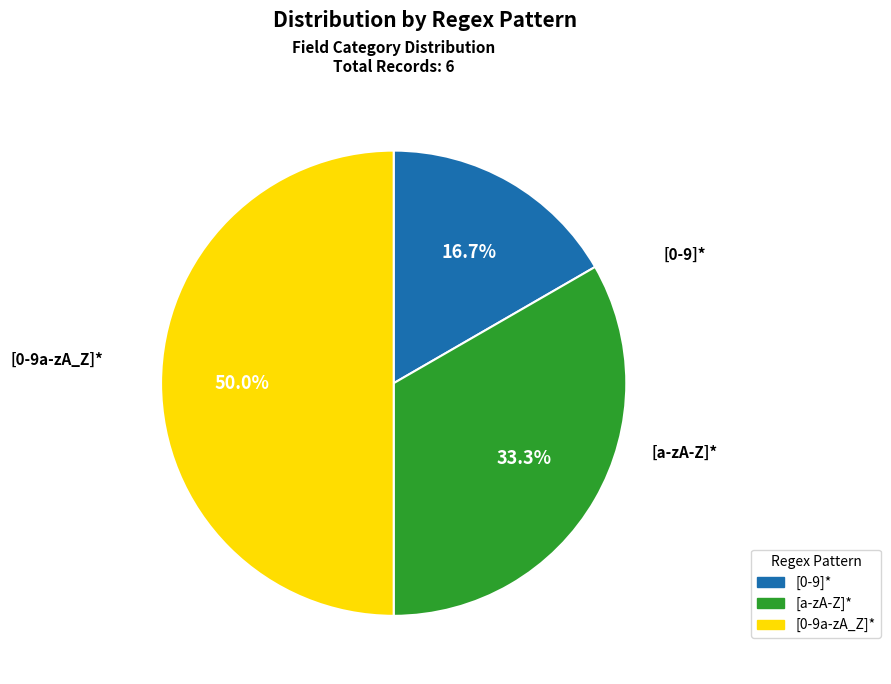

Approximately how many times larger is the value at [a-zA-Z]* compared to [0-9a-zA_Z]*?

0.7